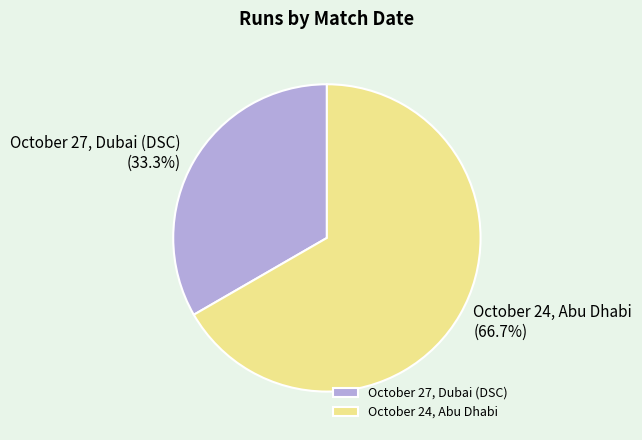

To the nearest percent, what portion does October 24, Abu Dhabi represent?

67%